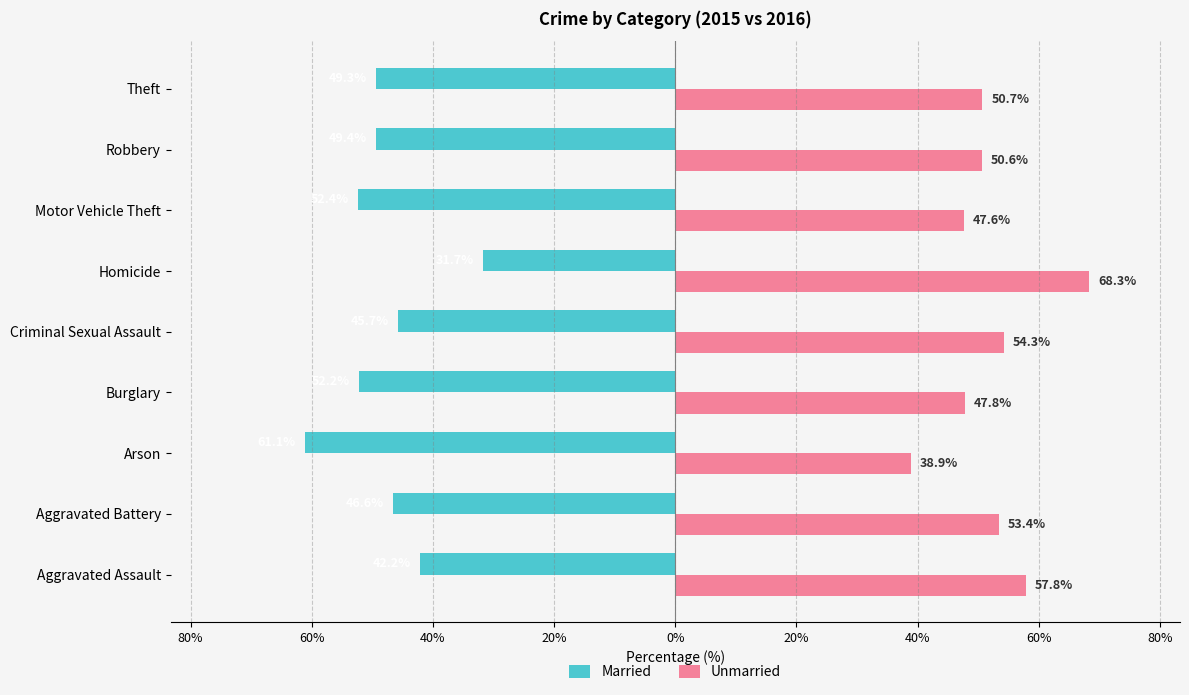

What are all the series names shown in the legend?

Married, Unmarried